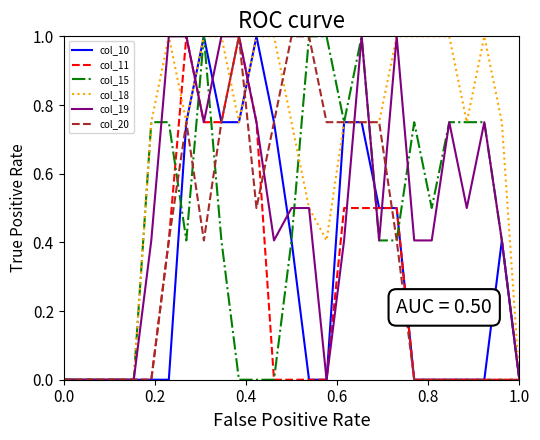

What is the greatest value displayed?

1.0